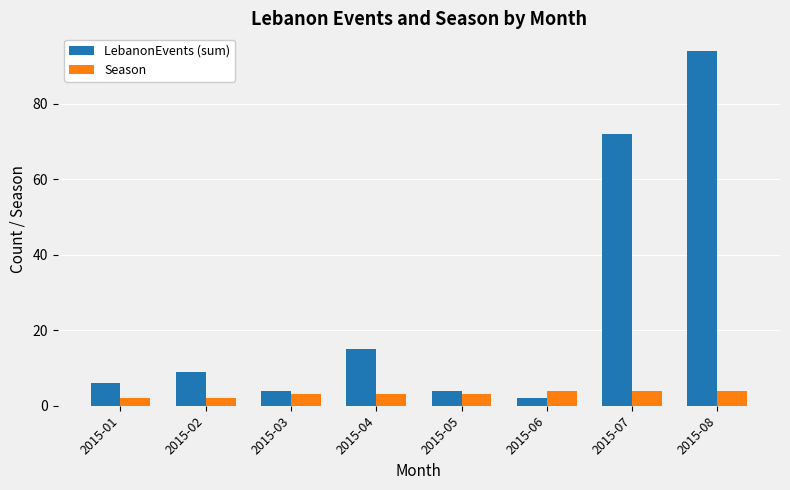

Which series has the largest range (max minus min)?

LebanonEvents (sum)